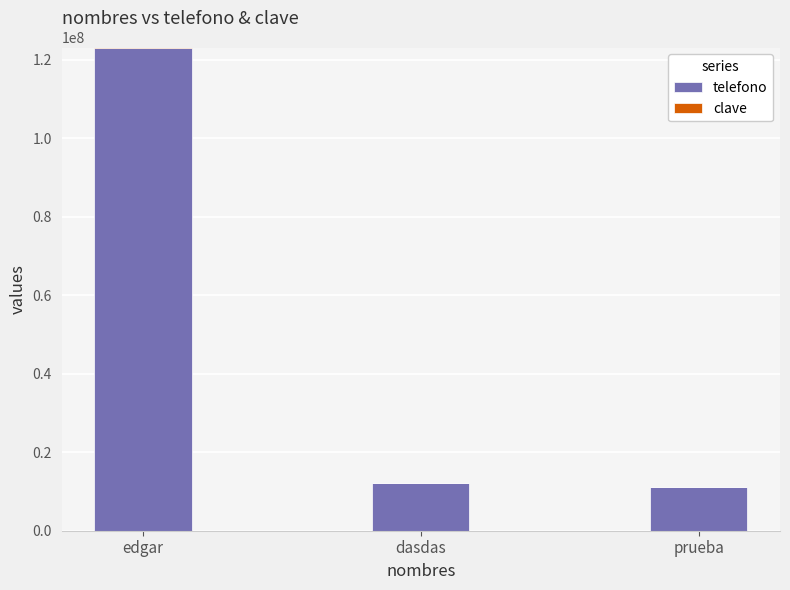

Which category has the highest value in the telefono series?

edgar